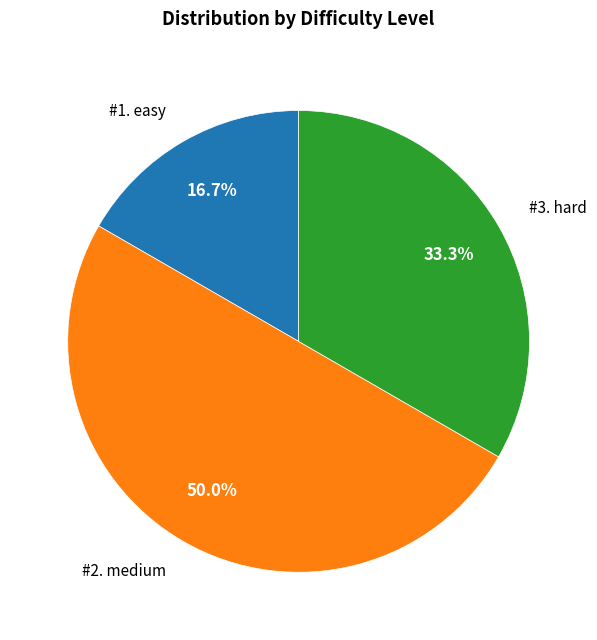

Does #3. hard represent more than half of the total?

No